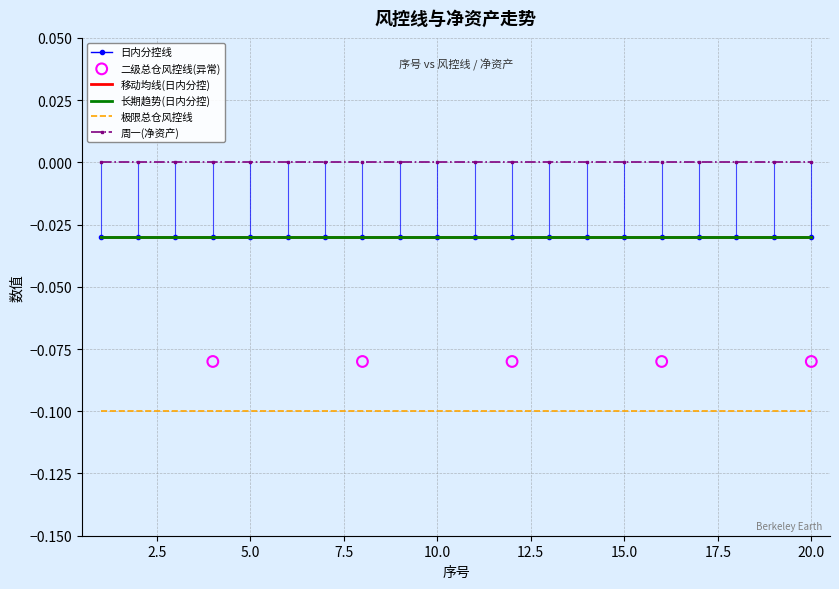

Which series has the largest total across all categories?

周一(净资产)